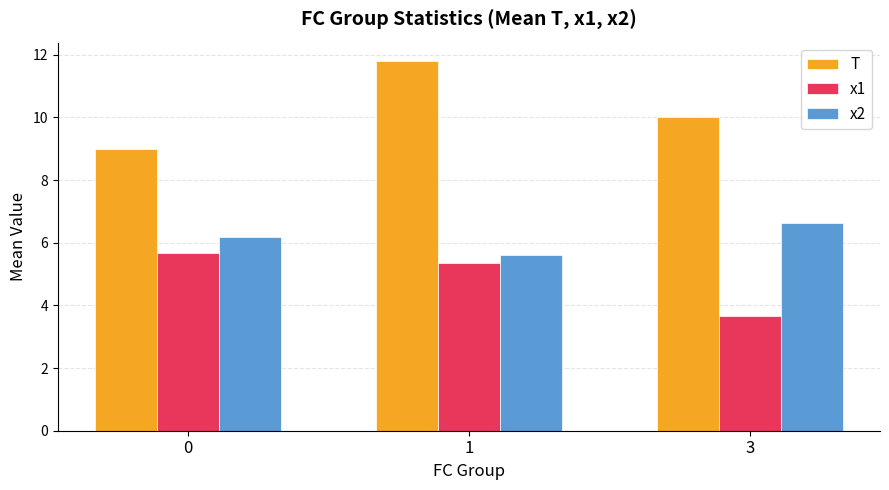

Which series changed the most between 0 and 3?

x1